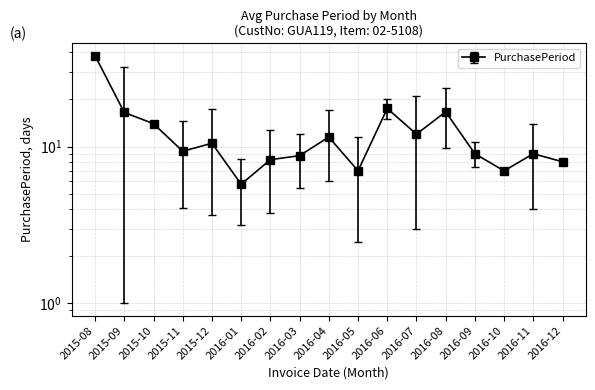

What is the smallest value displayed?

5.8